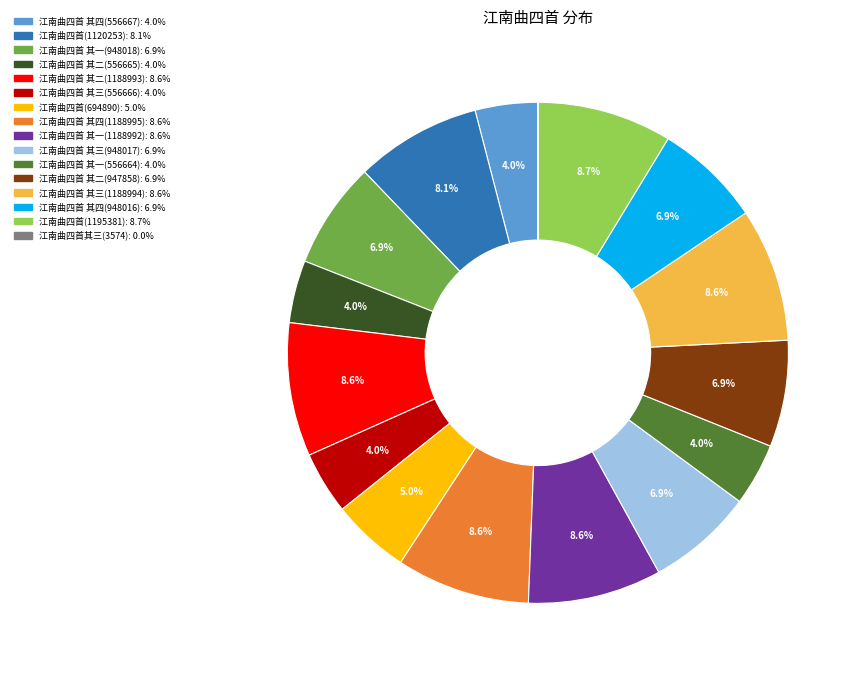

What is the ratio of the value at 江南曲四首 其三(556666) to the value at 江南曲四首 其三(1188994)?

0.5